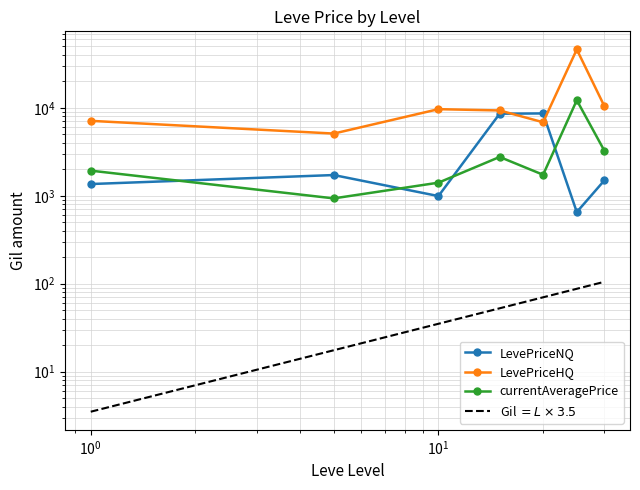

What are all the series names shown in the legend?

LevePriceNQ, LevePriceHQ, currentAveragePrice, Gil $= L \times 3.5$